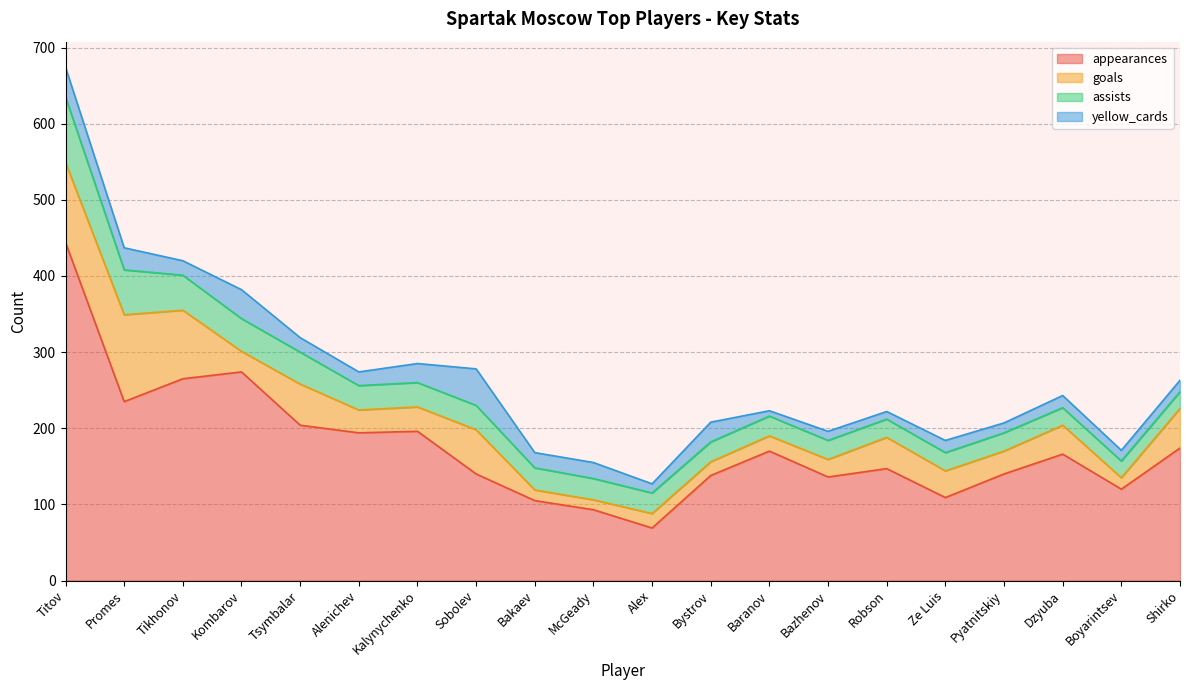

The value of assists at Dzyuba is 7. True or false?

False